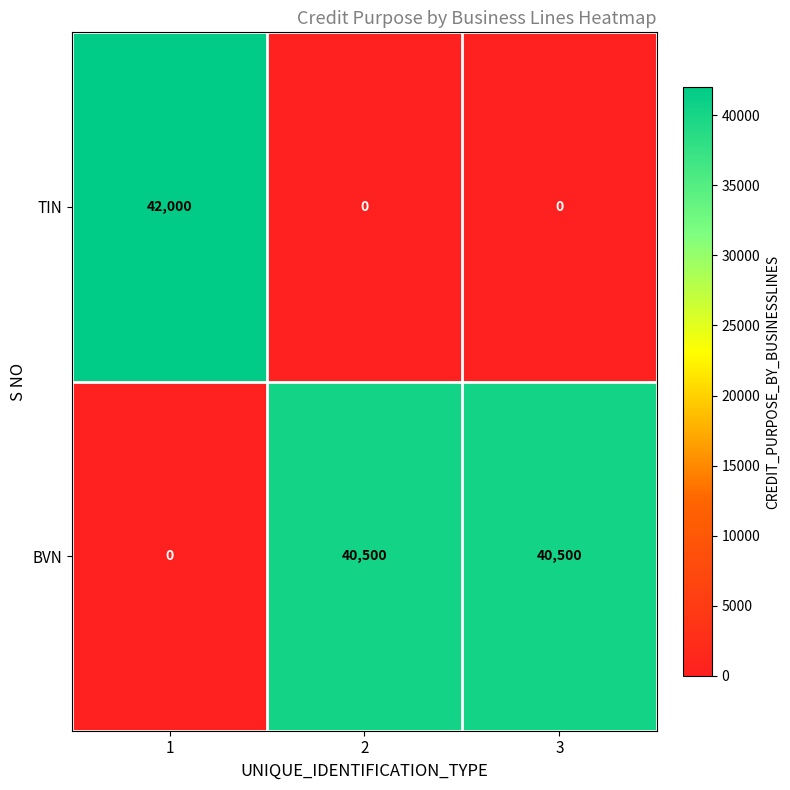

Which series has the largest range (max minus min)?

TIN